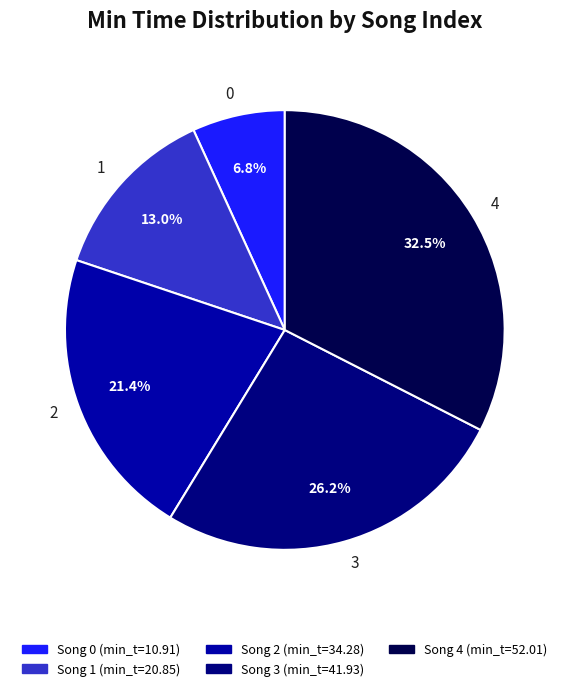

Which has a higher value, 3 or 1?

3